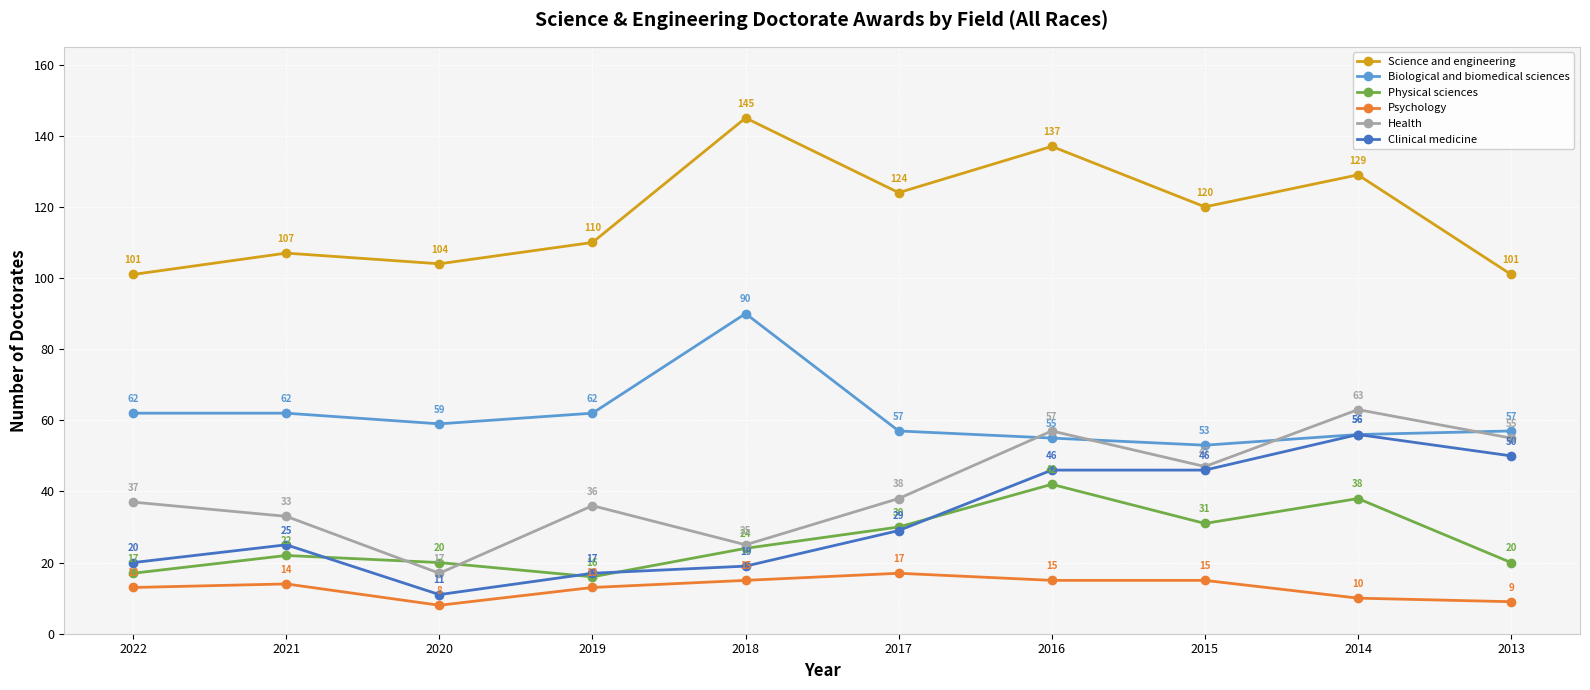

Which series changed the most between 2019 and 2016?

Clinical medicine